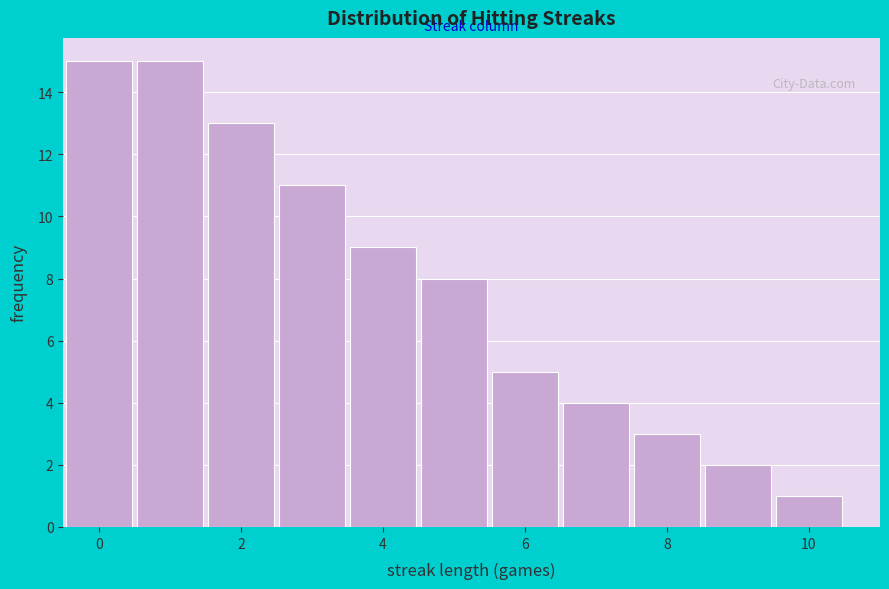

Reading left to right, transcribe this chart: for each bar, give the range it covers on the x-axis and its height. Neither the bar edges nor the heights are printed on the chart, so give them approximately, as read against the axes.

-0.5 to 0.5: 15
0.5 to 1.5: 15
1.5 to 2.5: 13
2.5 to 3.5: 11
3.5 to 4.5: 9
4.5 to 5.5: 8
5.5 to 6.5: 5
6.5 to 7.5: 4
7.5 to 8.5: 3
8.5 to 9.5: 2
9.5 to 10.5: 1